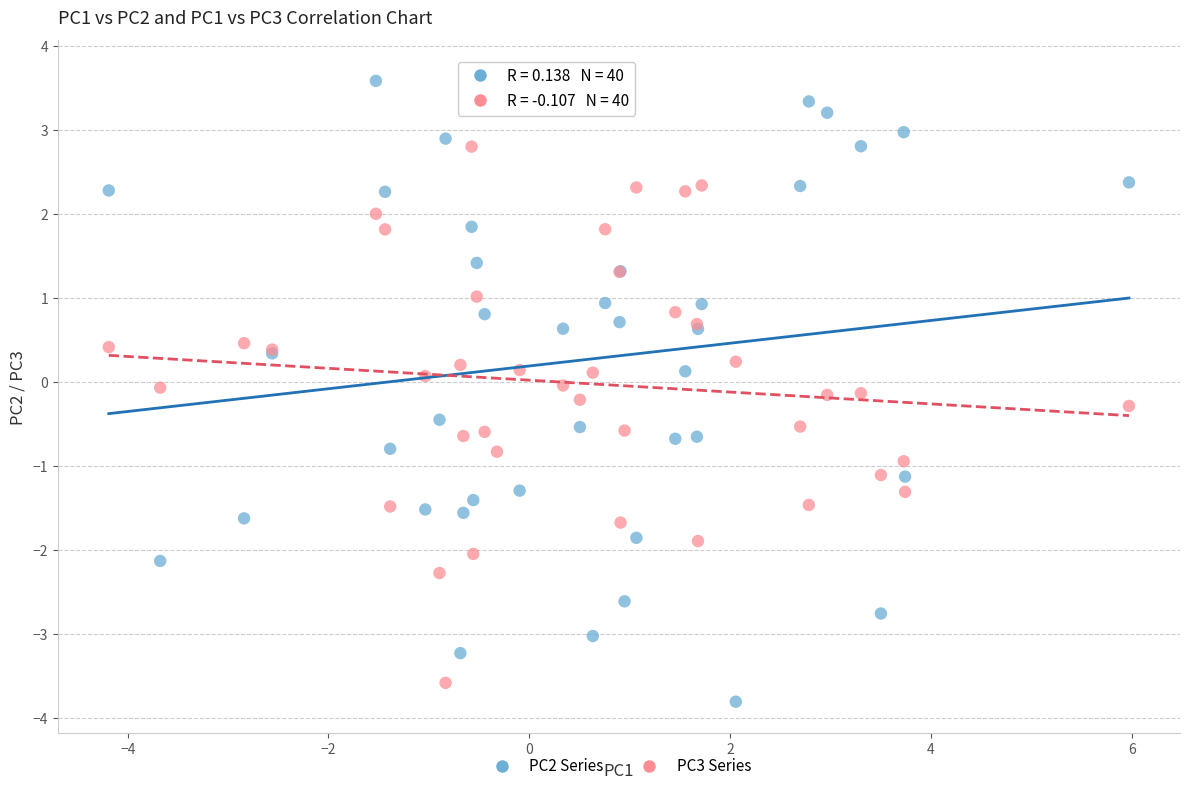

What is the X range (max minus min) for the scatter plot?

10.2